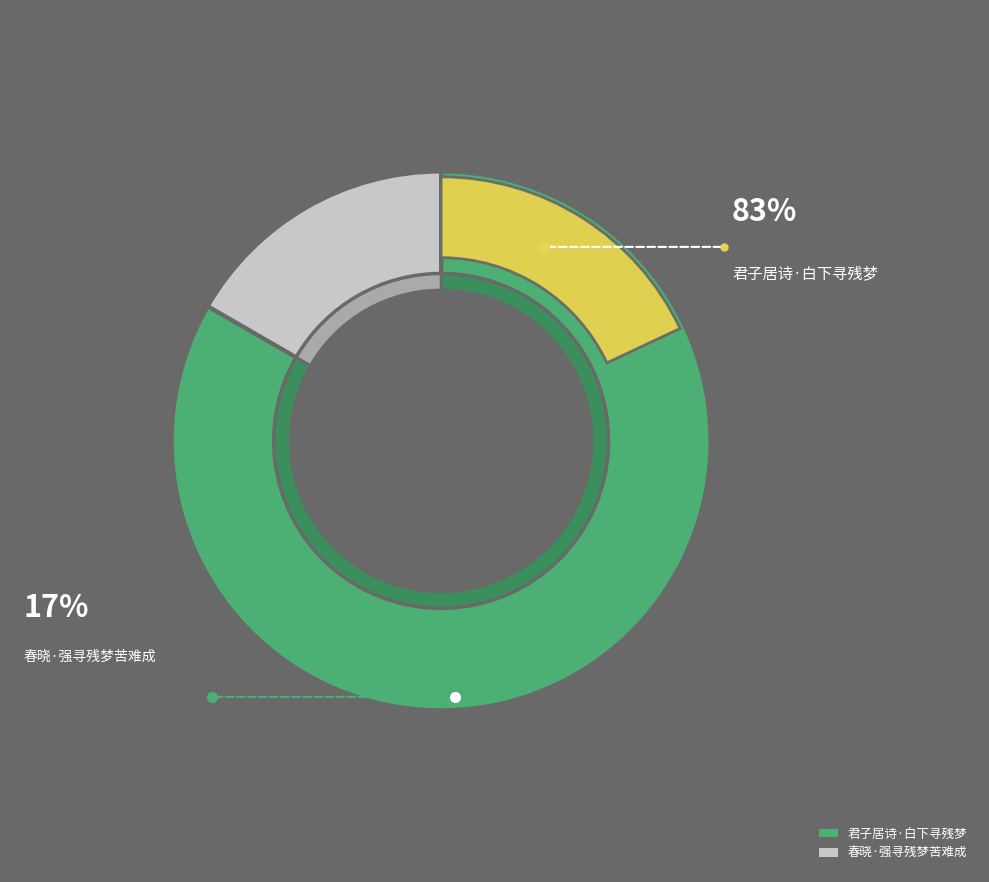

What portion of the pie excludes 君子居诗·白下寻残梦?

16.7%